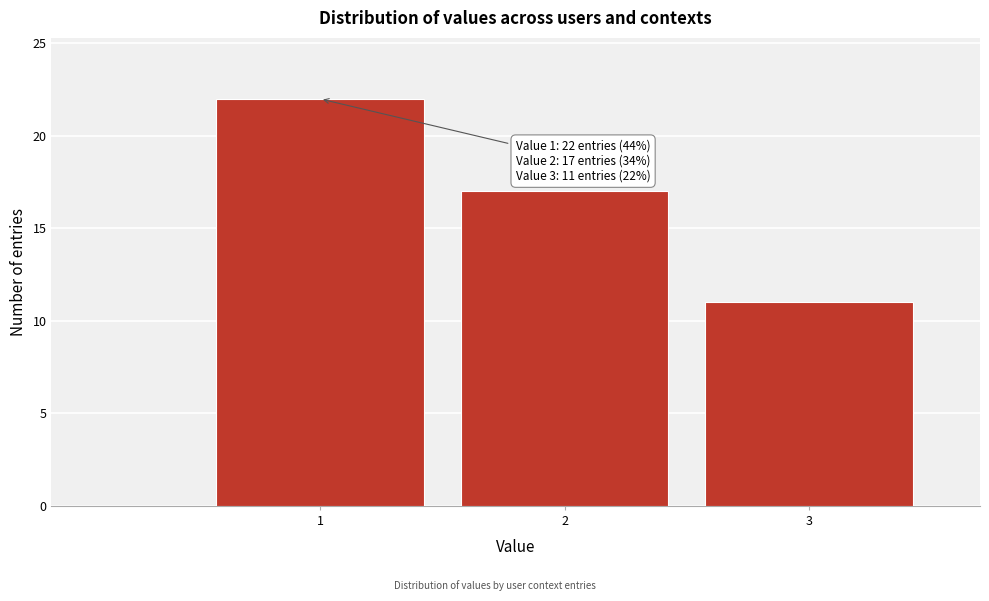

Reading right to left, transcribe all the data shown in this chart.

11	17	22